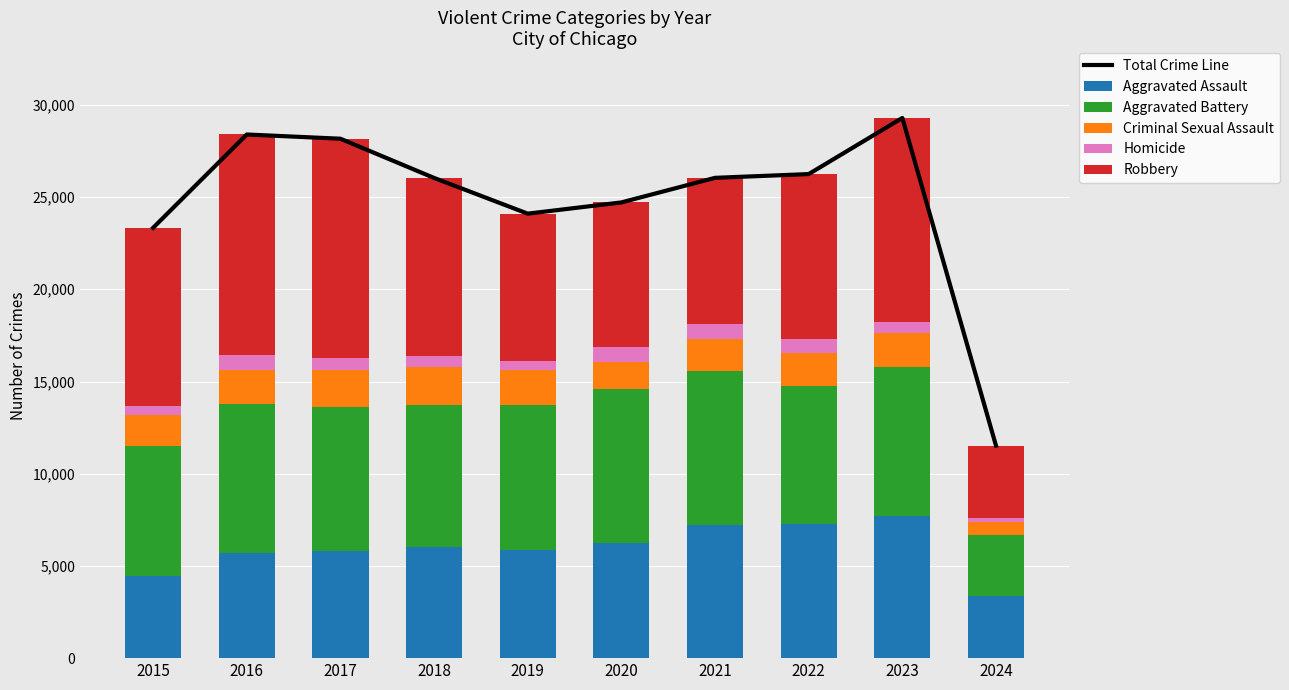

What are all the series names shown in the legend?

Total Crime Line, Aggravated Assault, Aggravated Battery, Criminal Sexual Assault, Homicide, Robbery